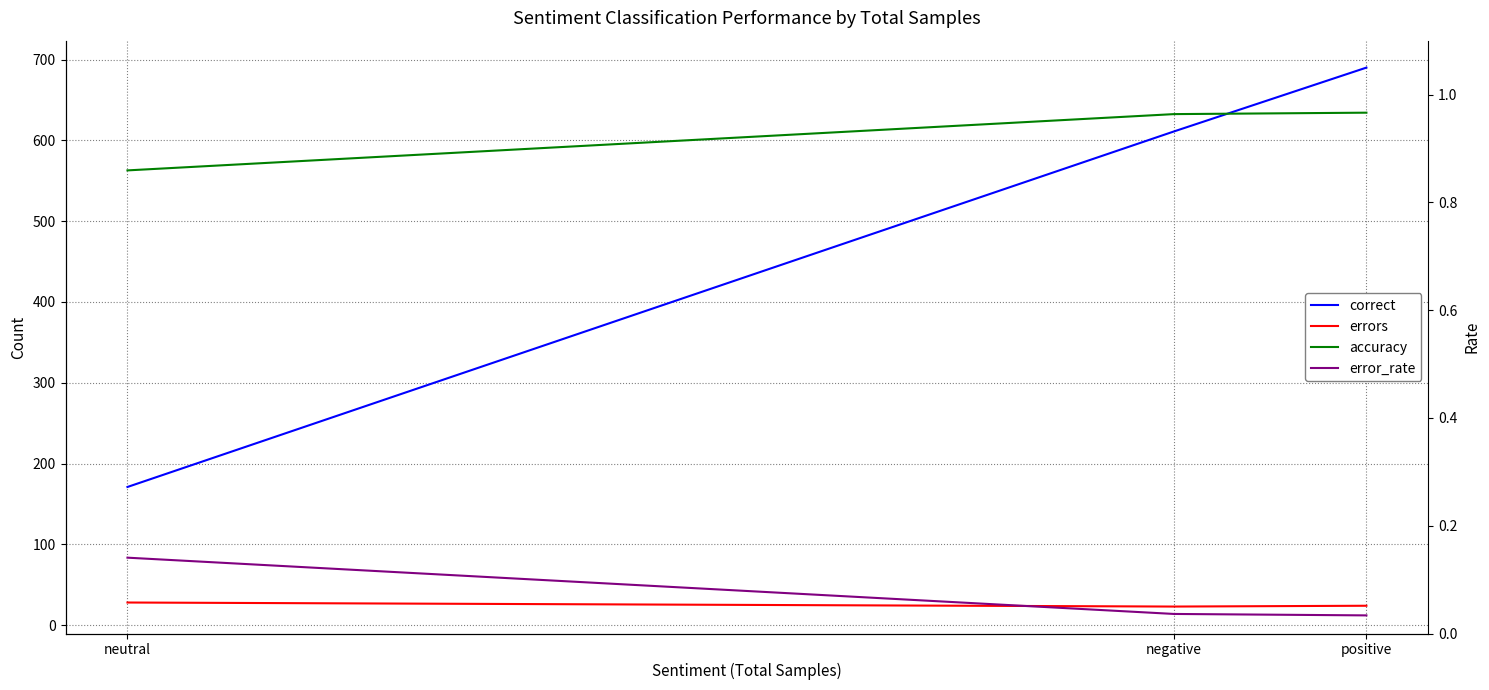

What is the value of the errors point at the 1st from the left?

28.0